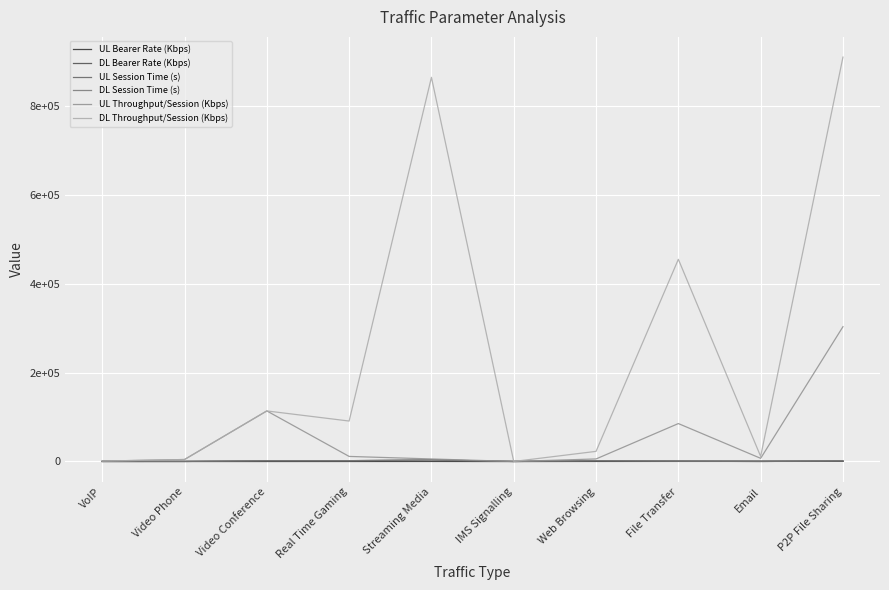

Which label corresponds to the smallest value in the chart?

IMS Signalling